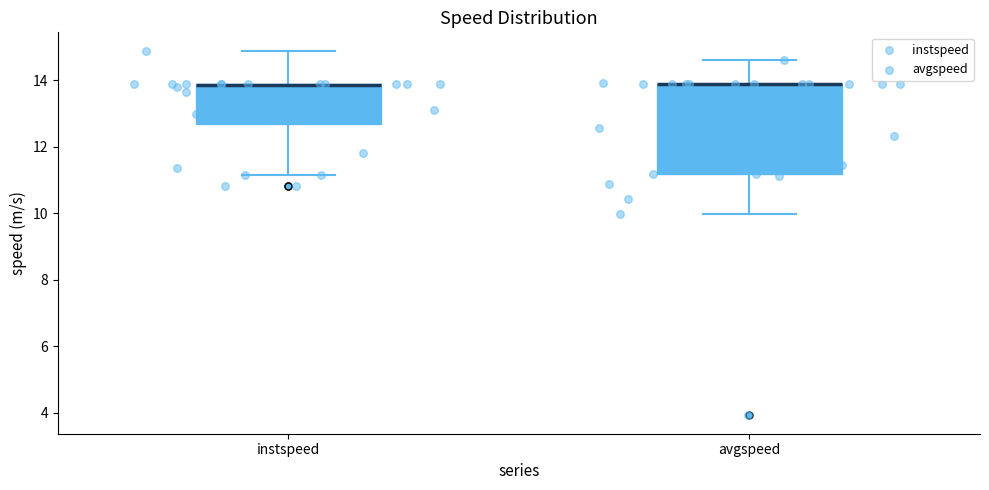

Where is the upper edge of the box for avgspeed on the y-axis? The values are not printed on the chart, so give them approximately, as read against the axis.

13.8